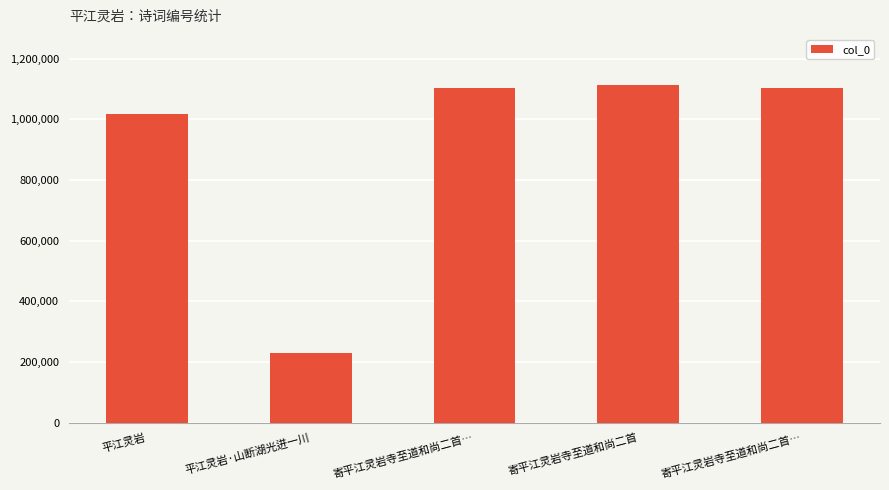

Reading right to left, what are all the values shown in this chart?

1101926	1111522	1101925	229309	1016211